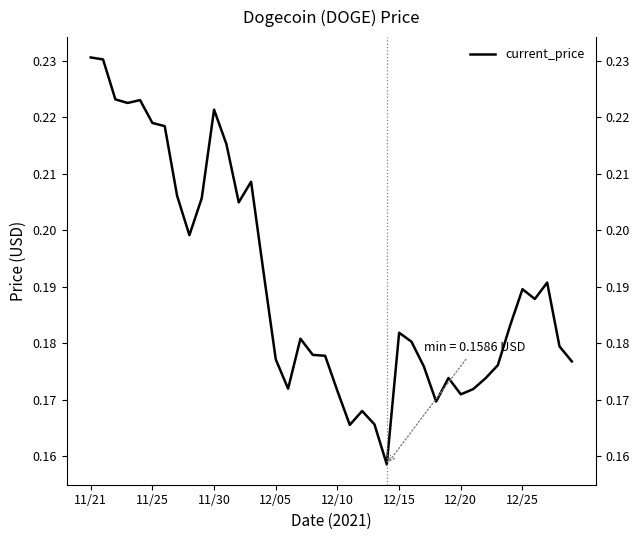

The value at 32 is 0.1. True or false?

False